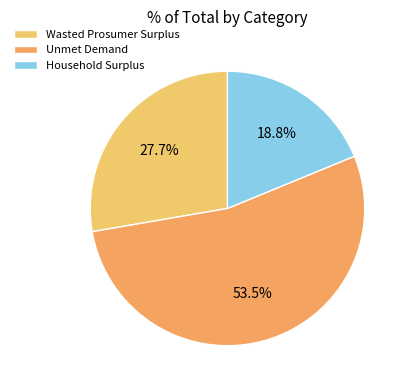

How many segments does this pie chart have?

3